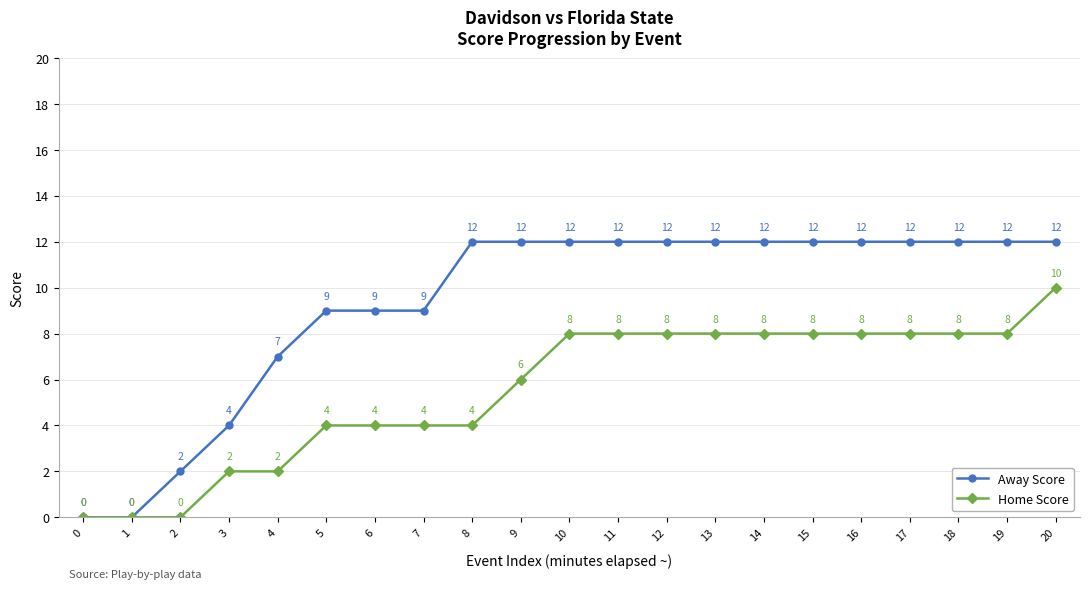

At which label is Away Score closest to 6?

4